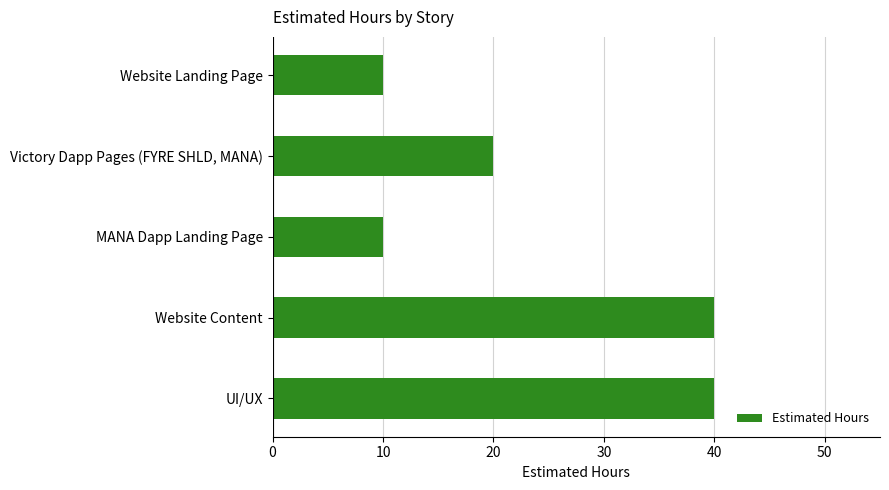

The value at MANA Dapp Landing Page is 16. True or false?

False